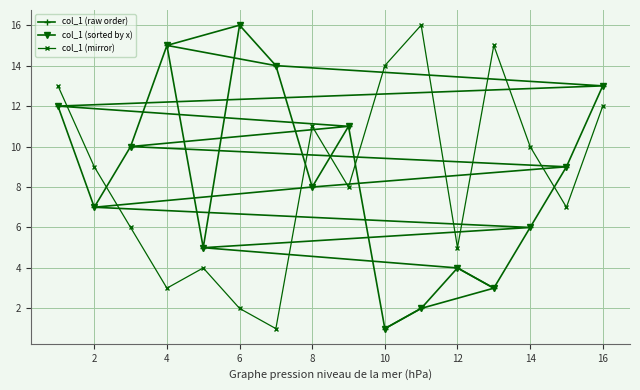

What is the minimum value for col_1 (raw order)?

1